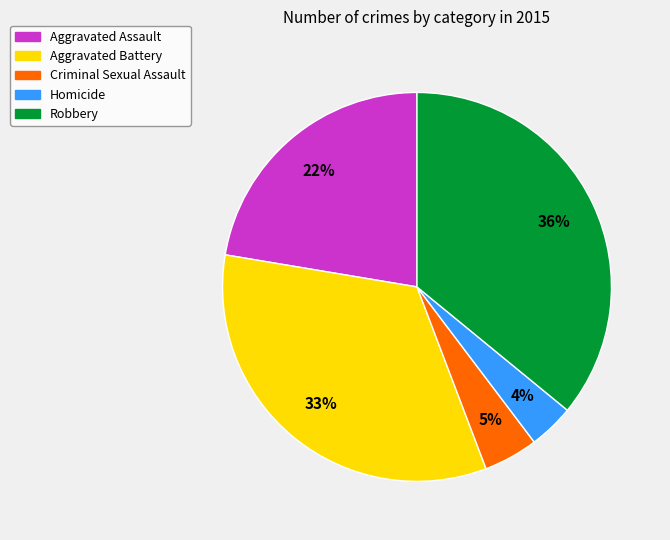

Is there a majority slice in this chart?

No